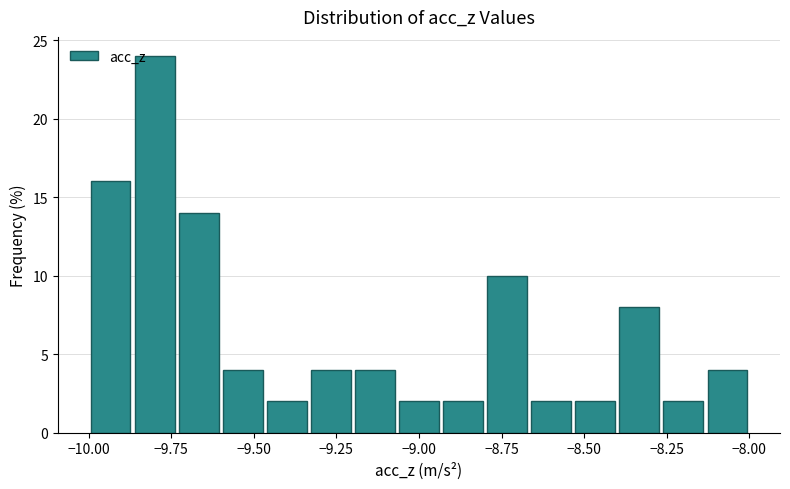

Around what value on the x-axis is the tallest bar? Give the approximate position of its centre, as read against the axis.

-9.80